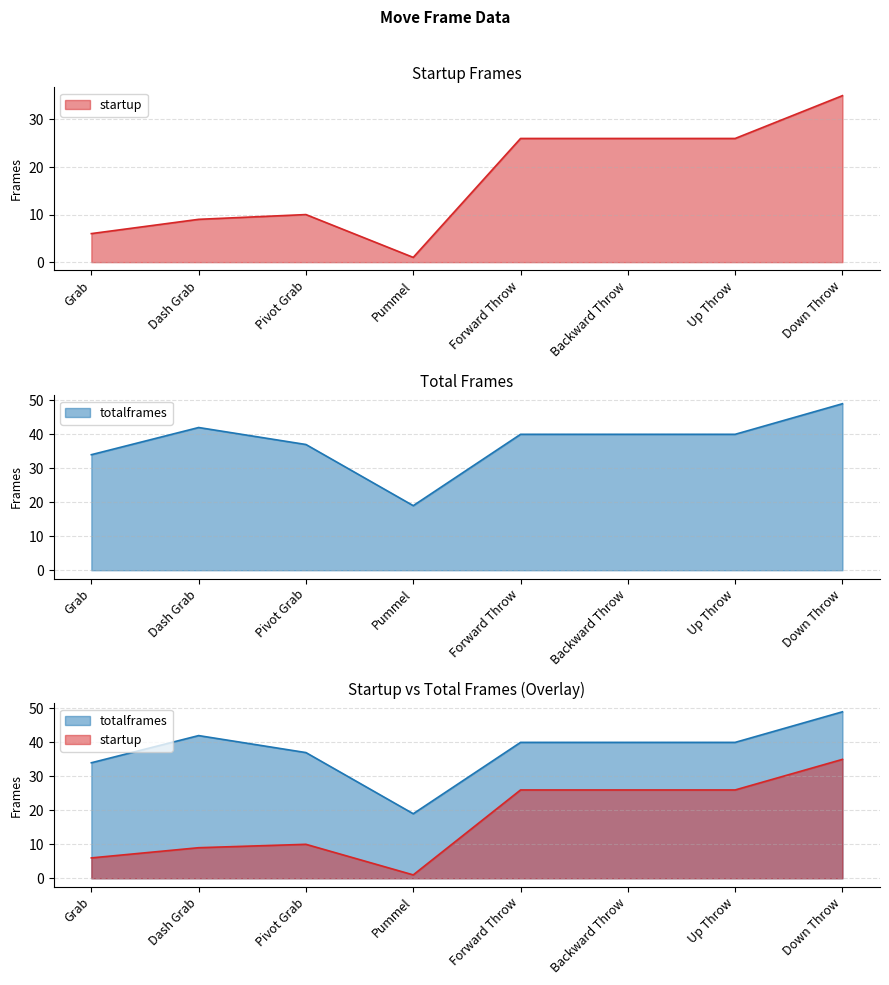

What is the label of the 5th point from the right?

Pummel